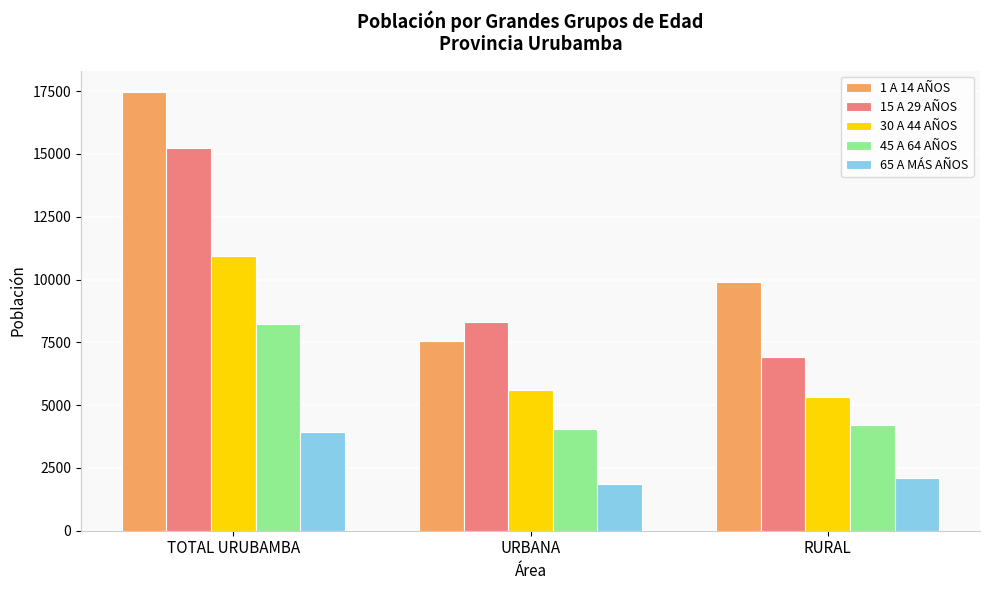

Rank the series by their average value, from lowest to highest.

65 A MÁS AÑOS, 45 A 64 AÑOS, 30 A 44 AÑOS, 15 A 29 AÑOS, 1 A 14 AÑOS